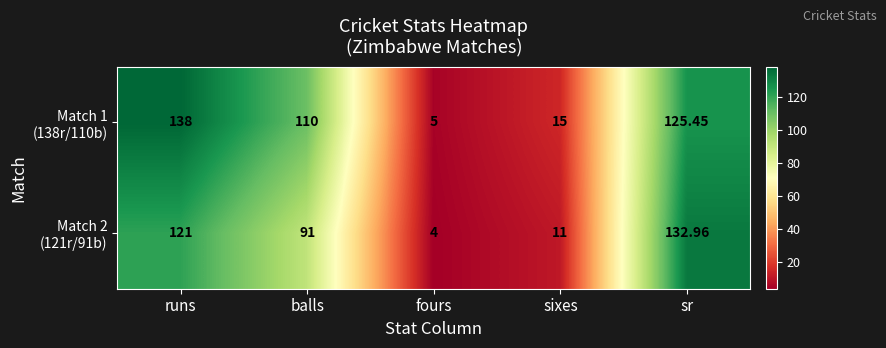

How many categories are shown in the chart?

5